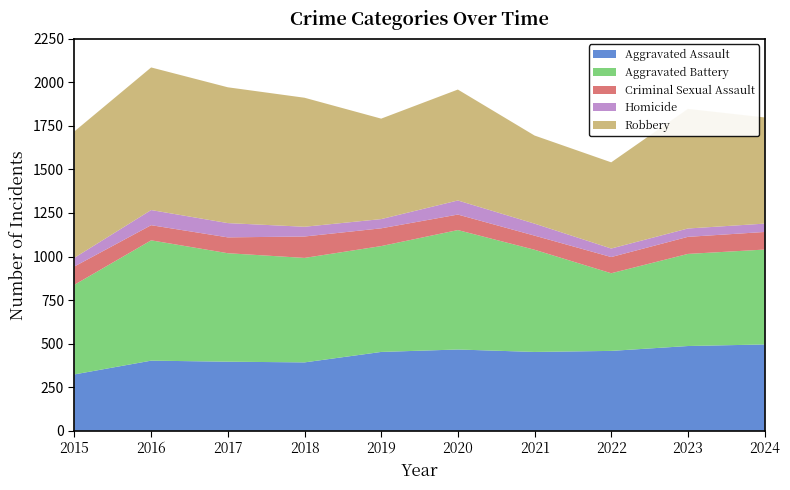

Reading left to right, transcribe all the data shown in this chart.

Aggravated Assault: 323	402	396	392	452	466	452	458	486	495
Aggravated Battery: 515	691	623	600	608	686	587	446	529	545
Criminal Sexual Assault: 105	87	91	123	102	89	81	93	98	101
Homicide: 50	87	82	56	53	81	69	49	48	48
Robbery: 726	819	780	741	577	637	506	495	687	610